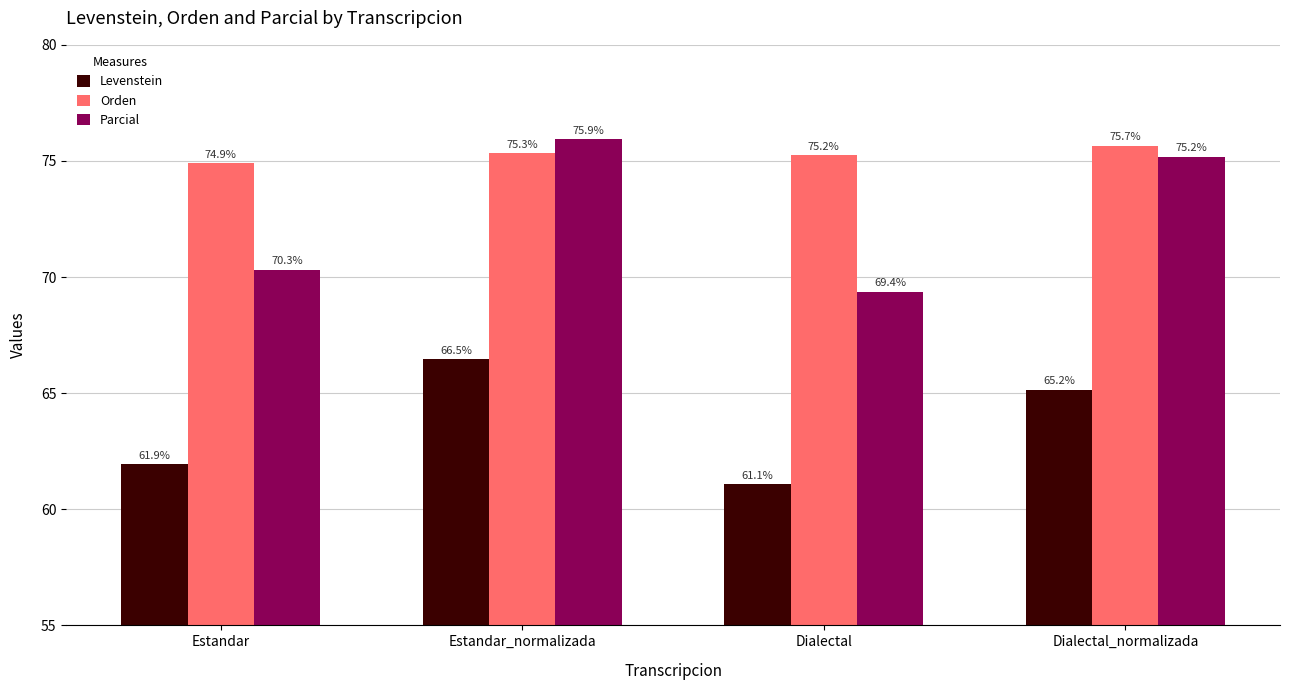

Where does the Orden series first go above 75?

Estandar_normalizada